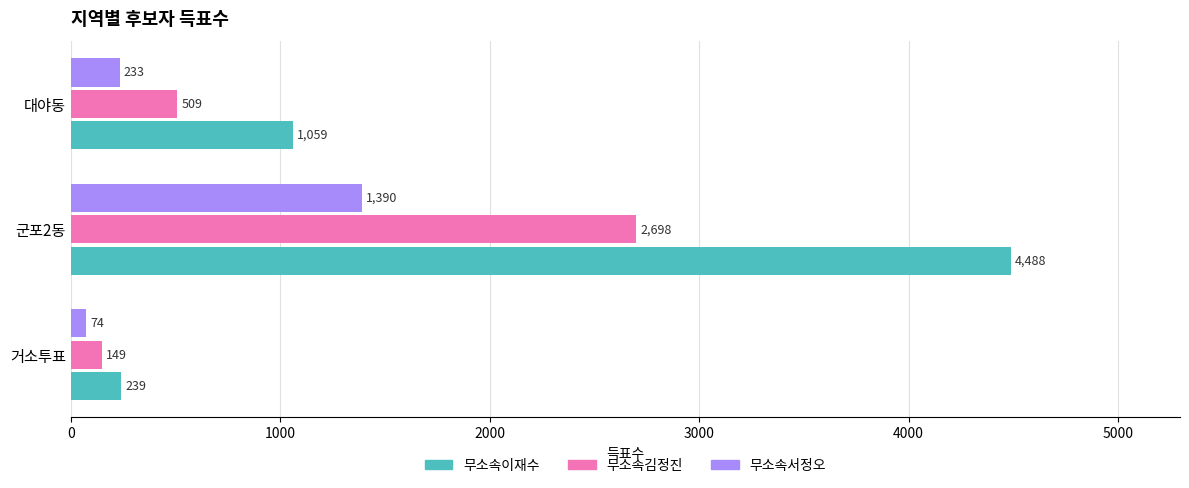

Which category has the lowest value across all series?

거소투표